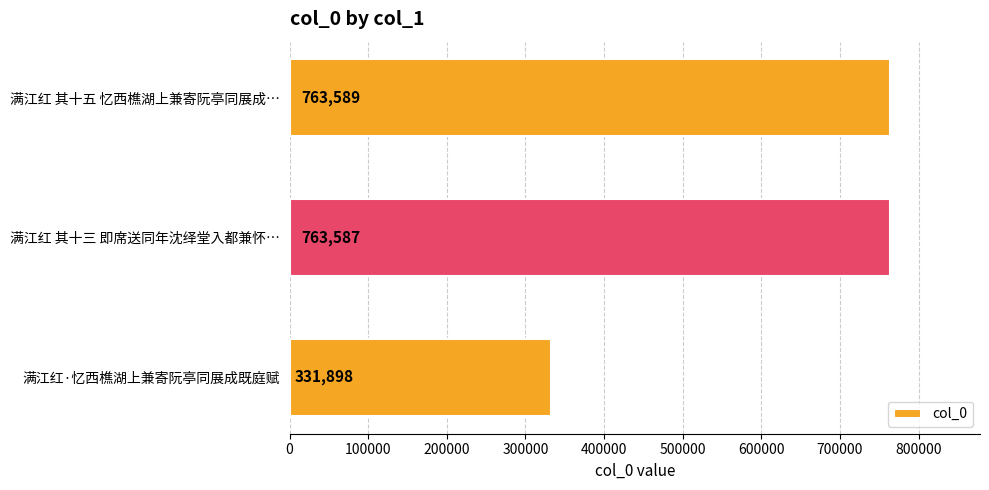

How many values are below 763587?

1